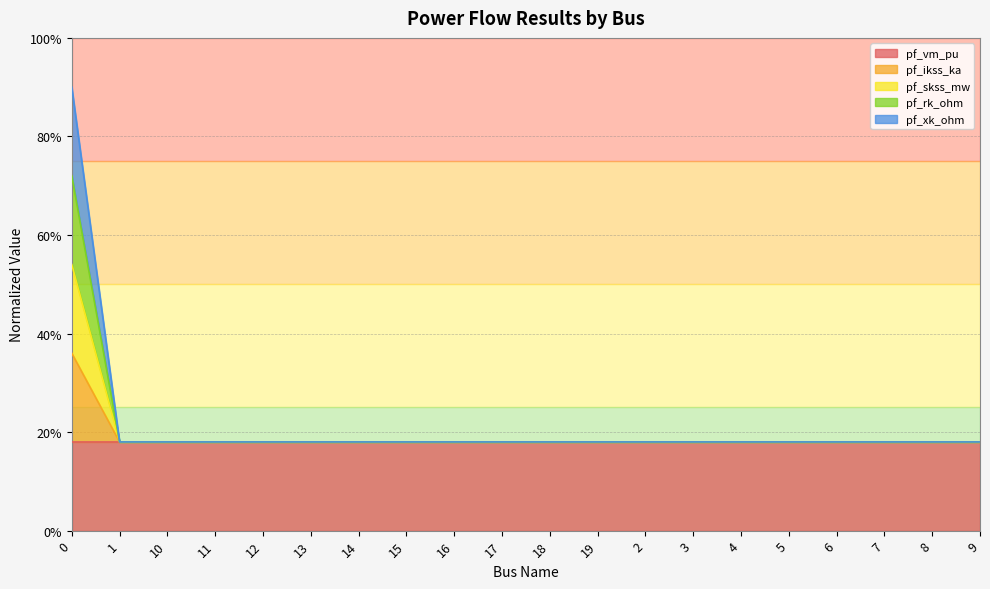

At how many categories does at least one series exceed 0?

20